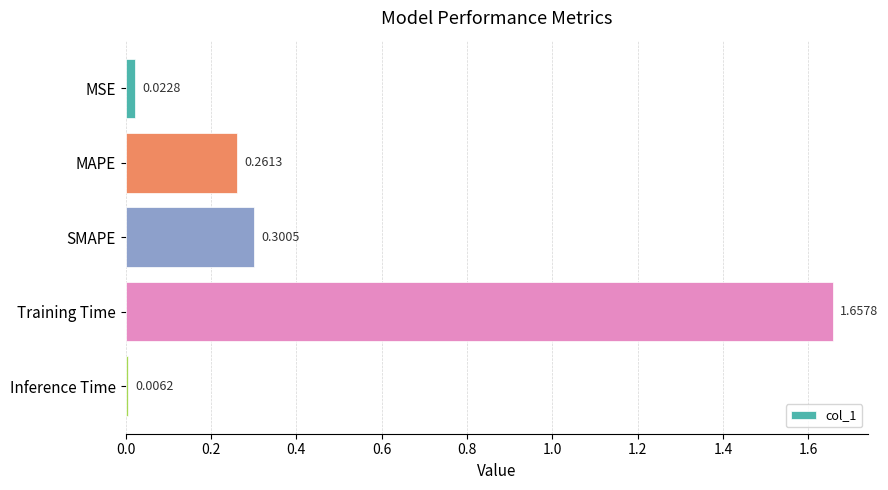

List the labels in order of value, smallest first.

Inference Time, MSE, MAPE, SMAPE, Training Time